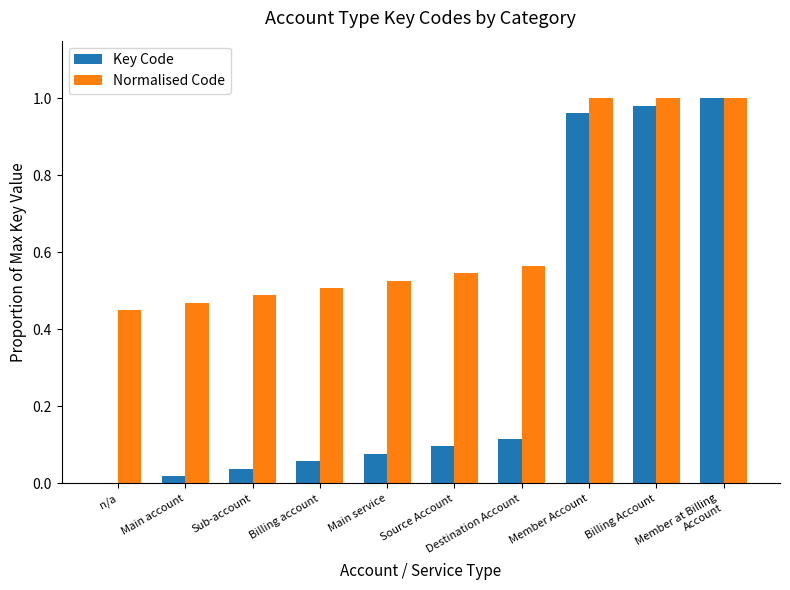

What is the sum of all Key Code values?

3.3